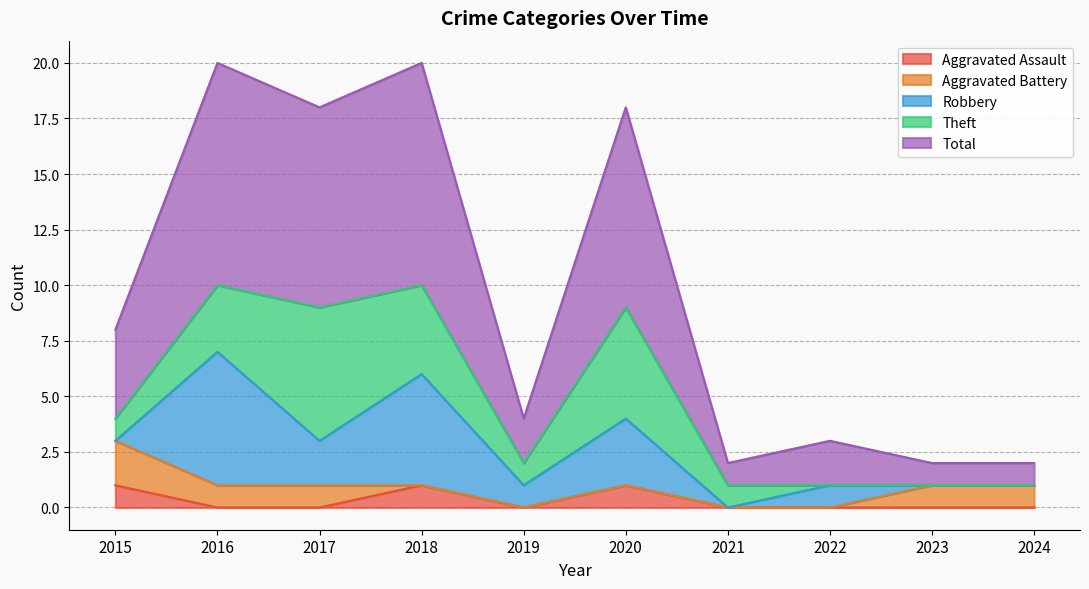

Which series has the largest total across all categories?

Total